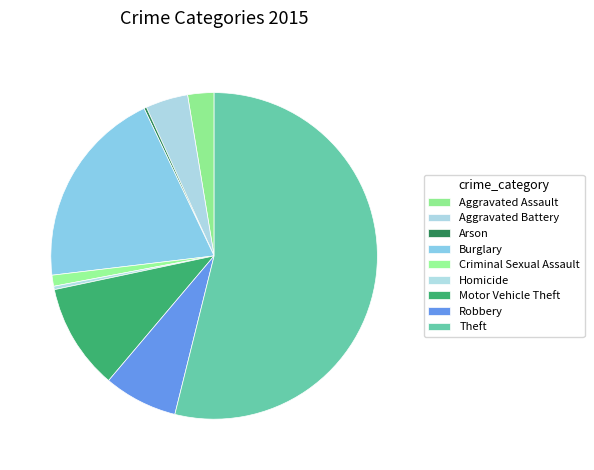

What is the majority slice?

Theft